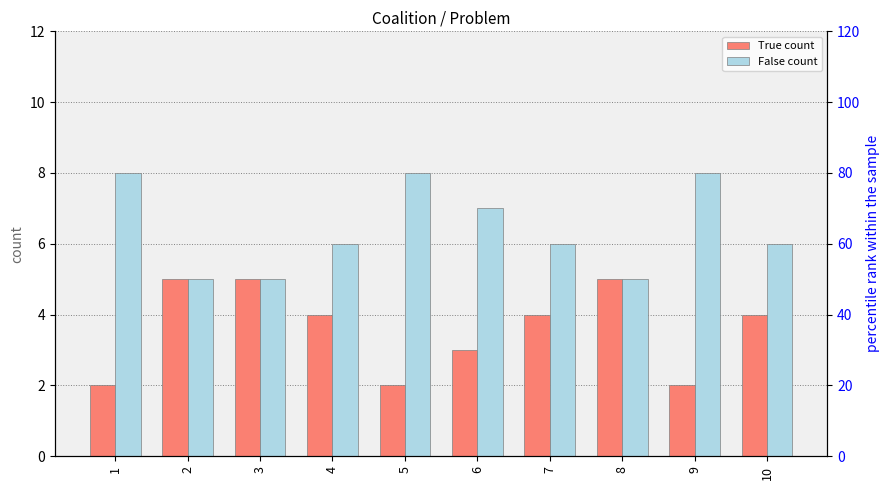

How many distinct data groups are displayed?

2